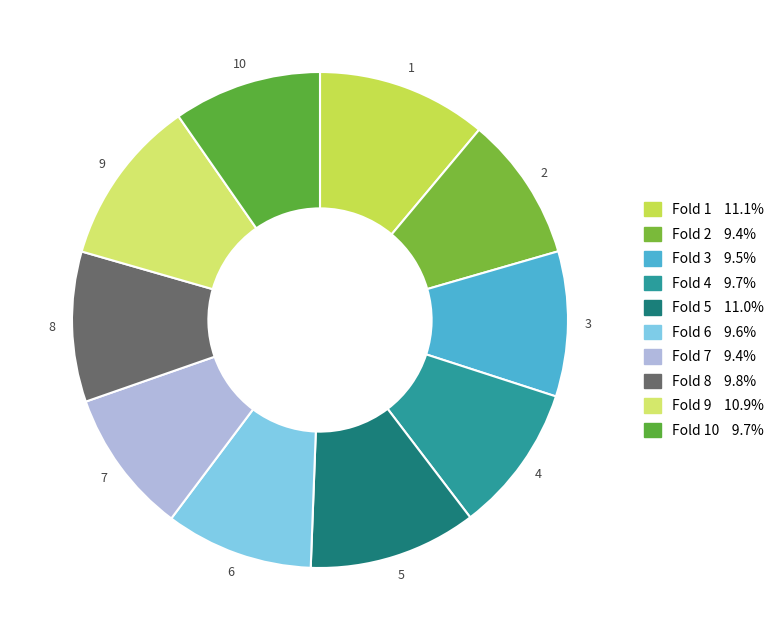

How many segments does this pie chart have?

10